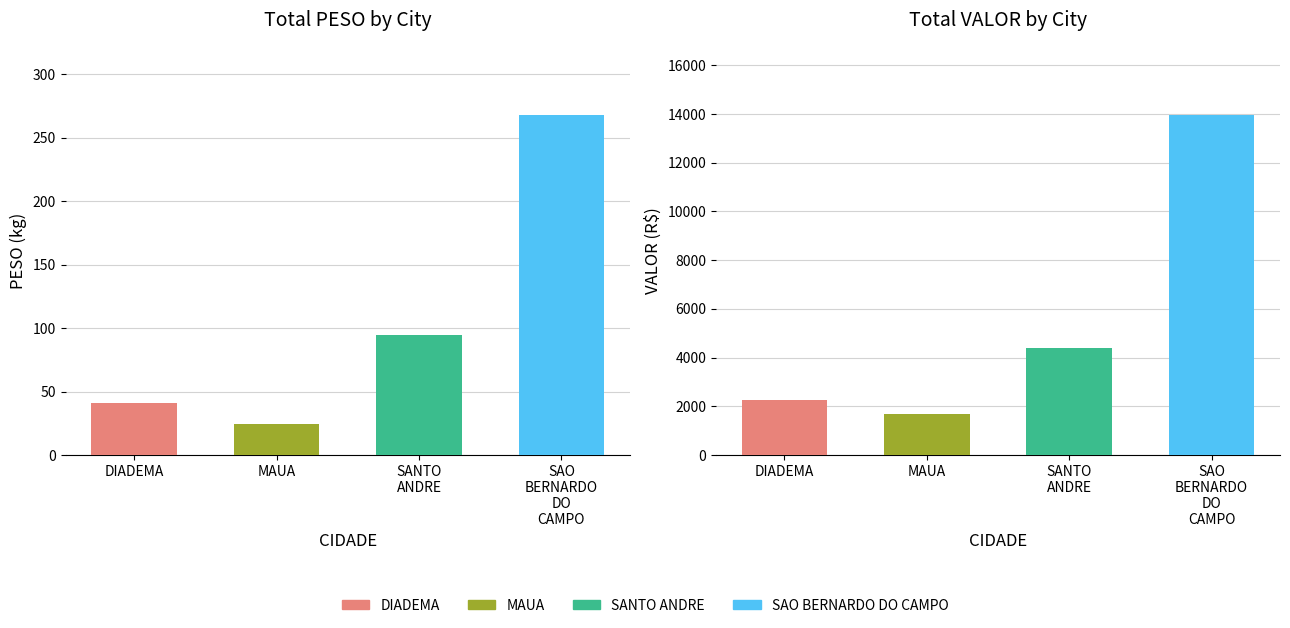

Reading left to right, list all the values displayed in this chart.

DIADEMA=41.4	MAUA=24.2	SANTO
ANDRE=94.3	SAO
BERNARDO
DO
CAMPO=268.2